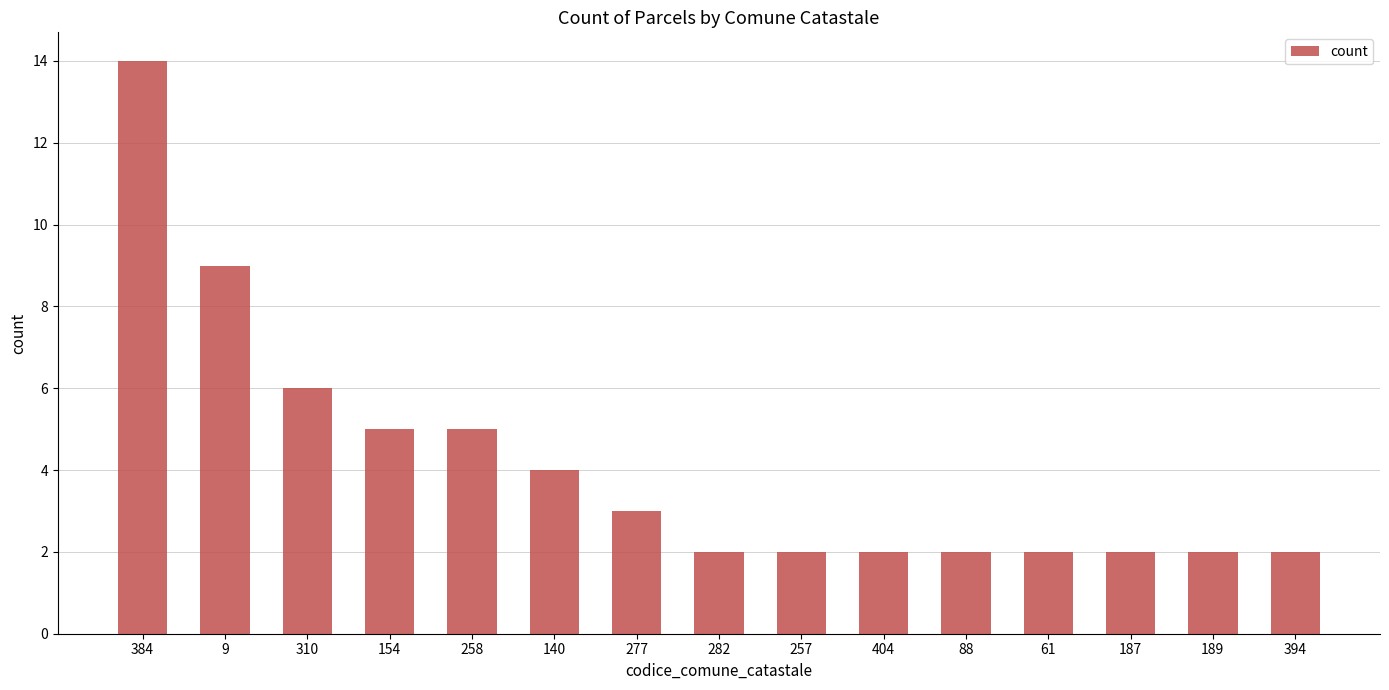

At which label is the value closest to 8?

9